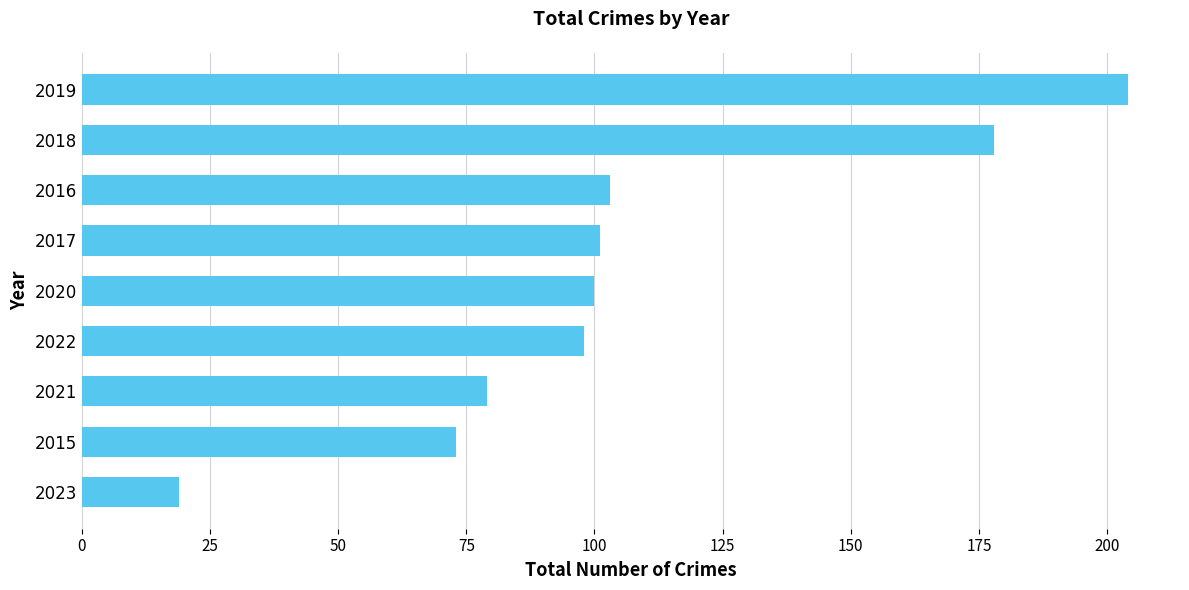

Reading bottom to top, transcribe all the data shown in this chart.

2023=19	2015=73	2021=79	2022=98	2020=100	2017=101	2016=103	2018=178	2019=204